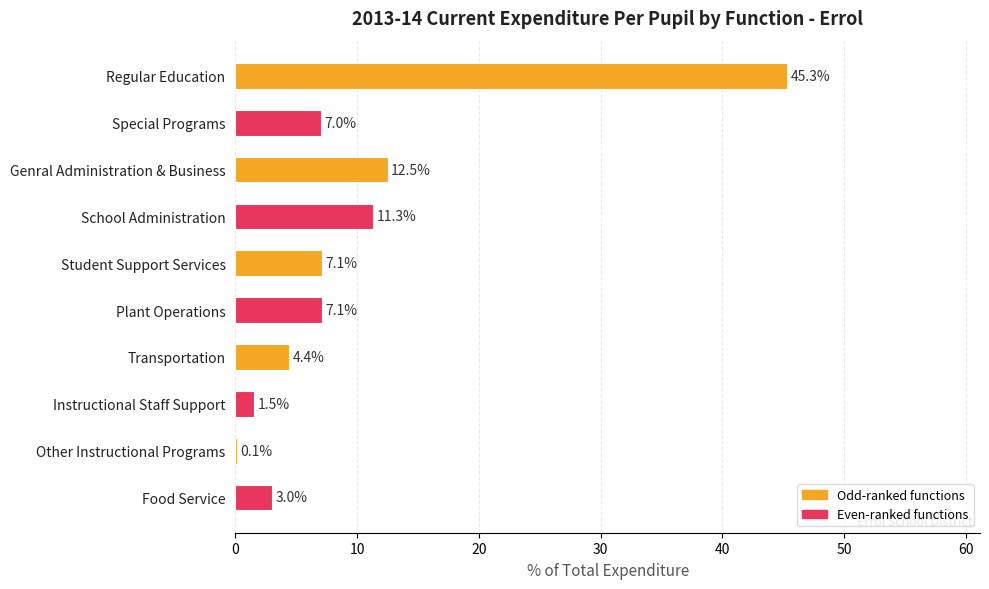

Reading top to bottom, transcribe all the data shown in this chart.

Regular Education=45.3	Special Programs=7.0	Genral Administration & Business=12.5	School Administration=11.3	Student Support Services=7.1	Plant Operations=7.1	Transportation=4.4	Instructional Staff Support=1.5	Other Instructional Programs=0.1	Food Service=3.0